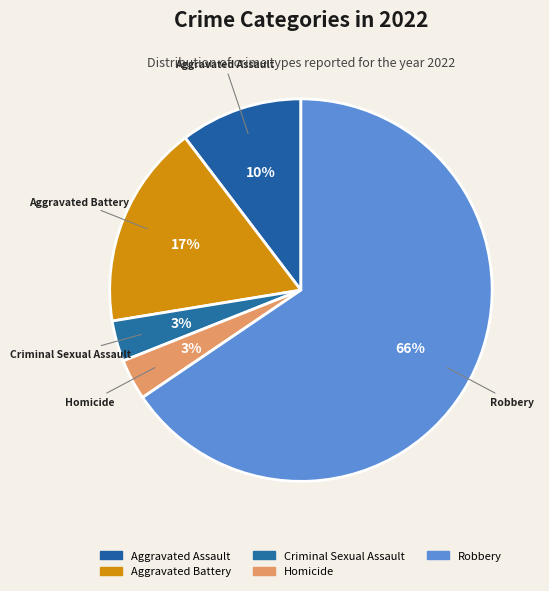

Is there any slice that represents more than half of the pie?

Yes